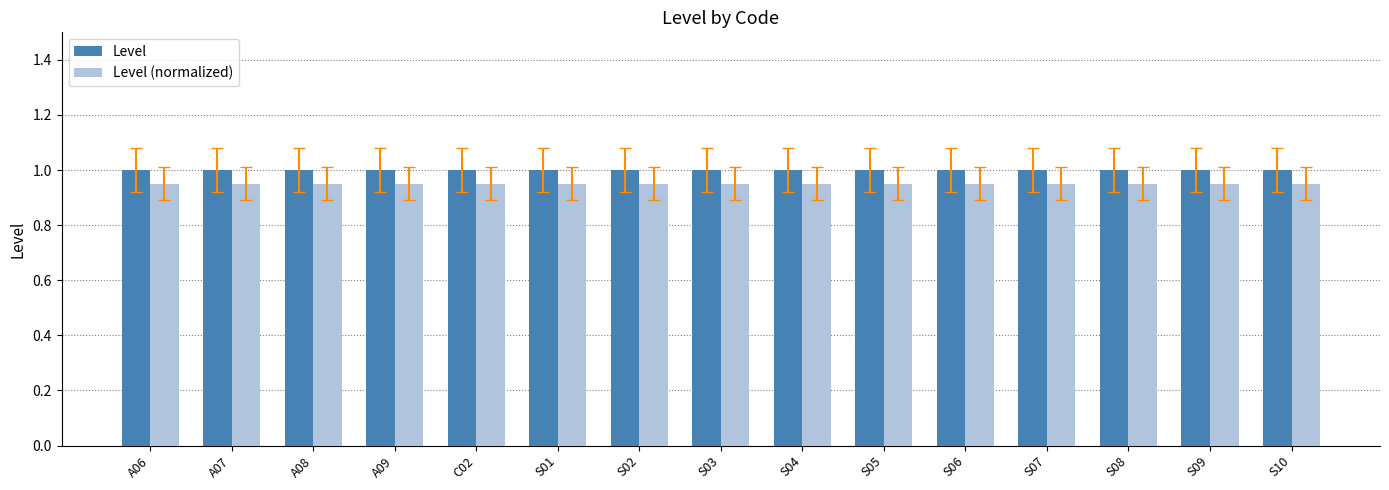

What is the sum of the Level values at S07 and S02?

2.0